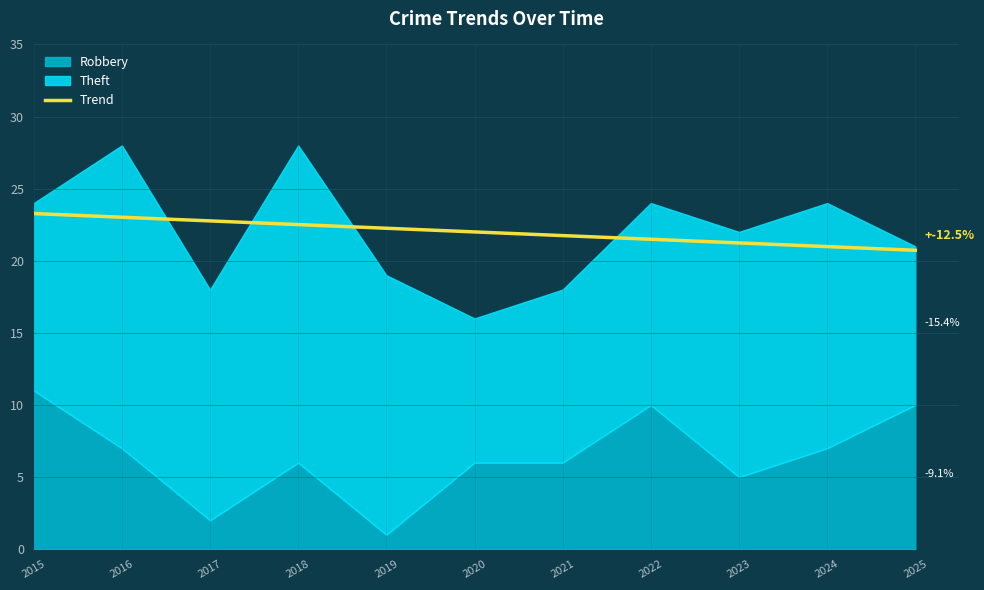

The value of Trend at 2019 is 22.3. True or false?

True